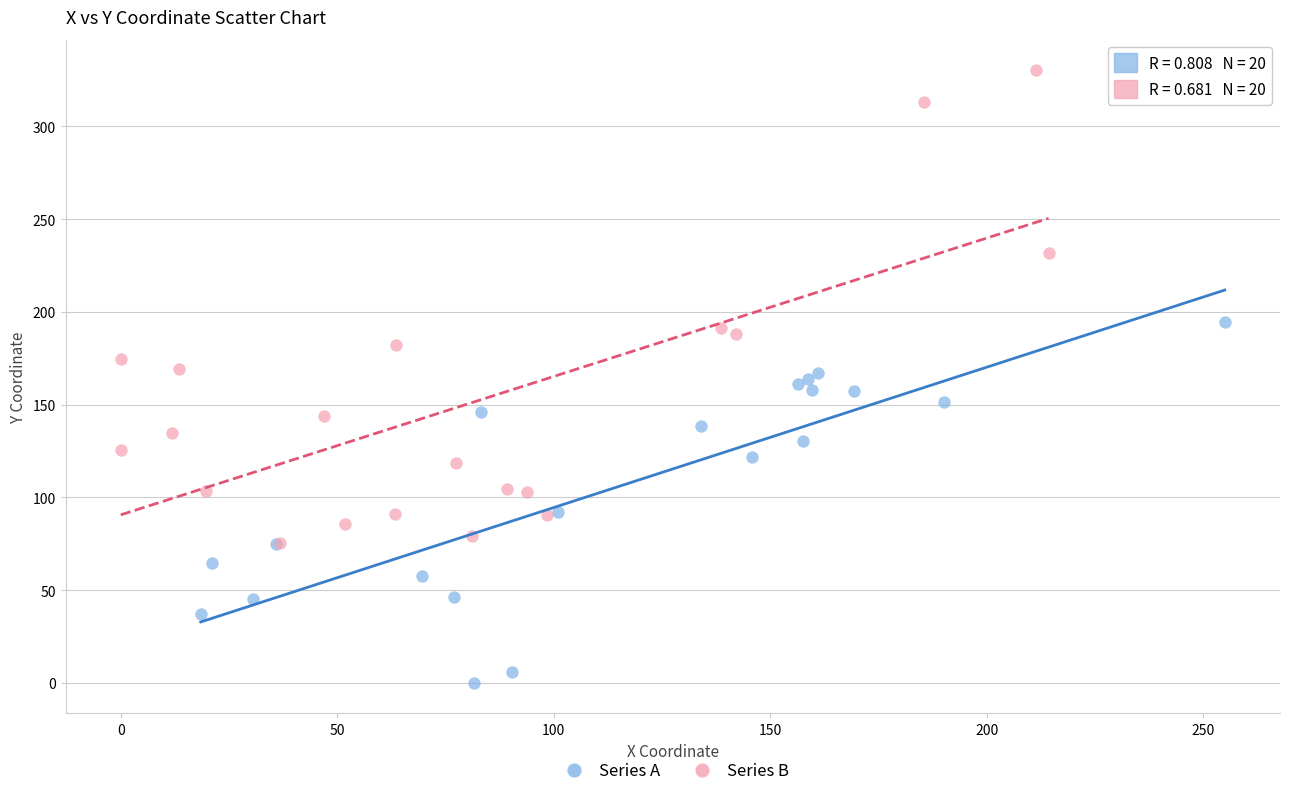

Which series contains the highest Y value?

Series B